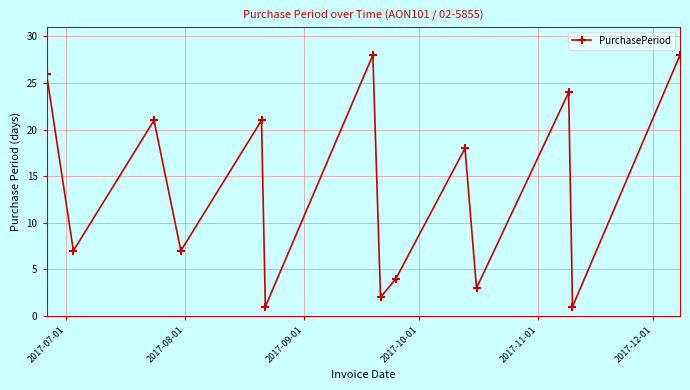

What is the value of the 12th point from the left?

24